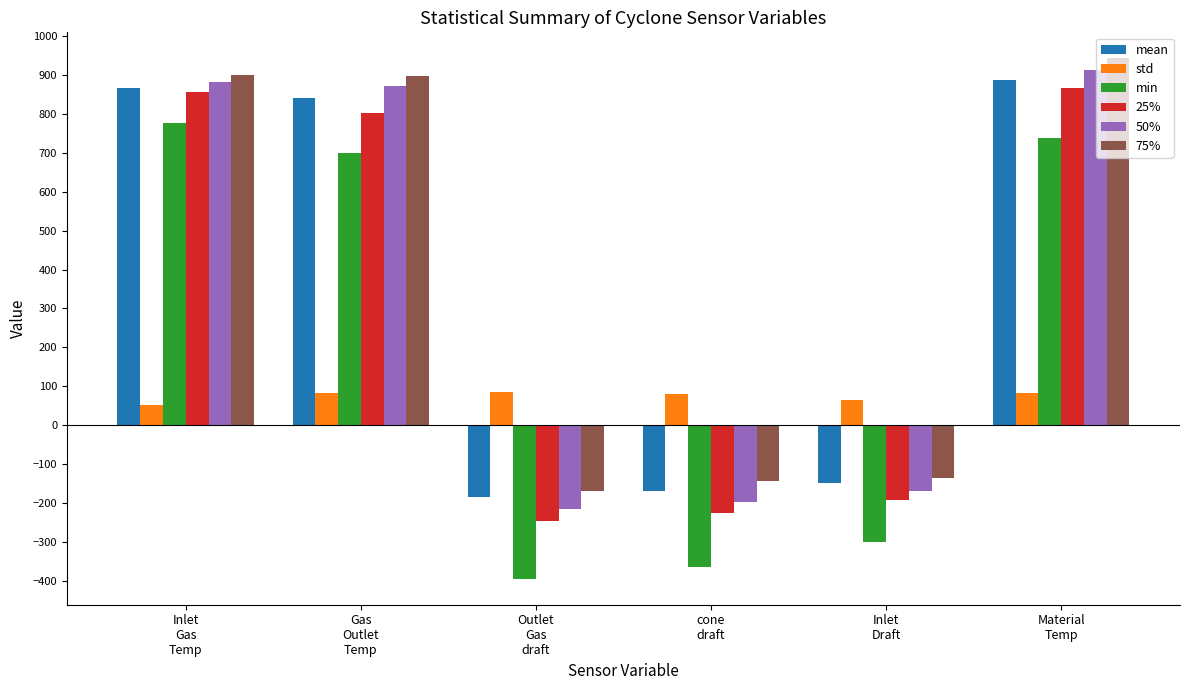

Which series changed the most between Inlet
Gas
Temp and Inlet
Draft?

min